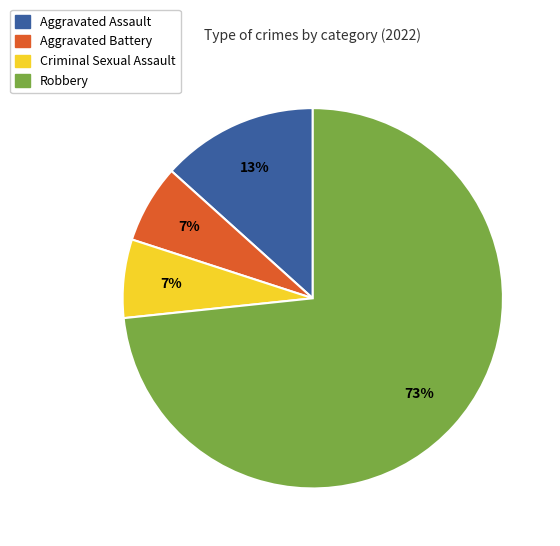

The Aggravated Assault slice represents 22% of the pie. True or false?

False